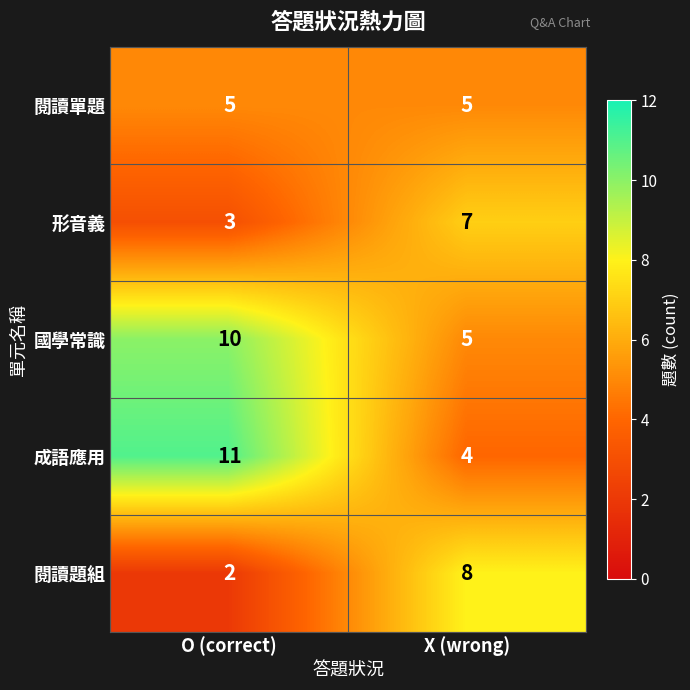

At how many categories does at least one series exceed 10?

1